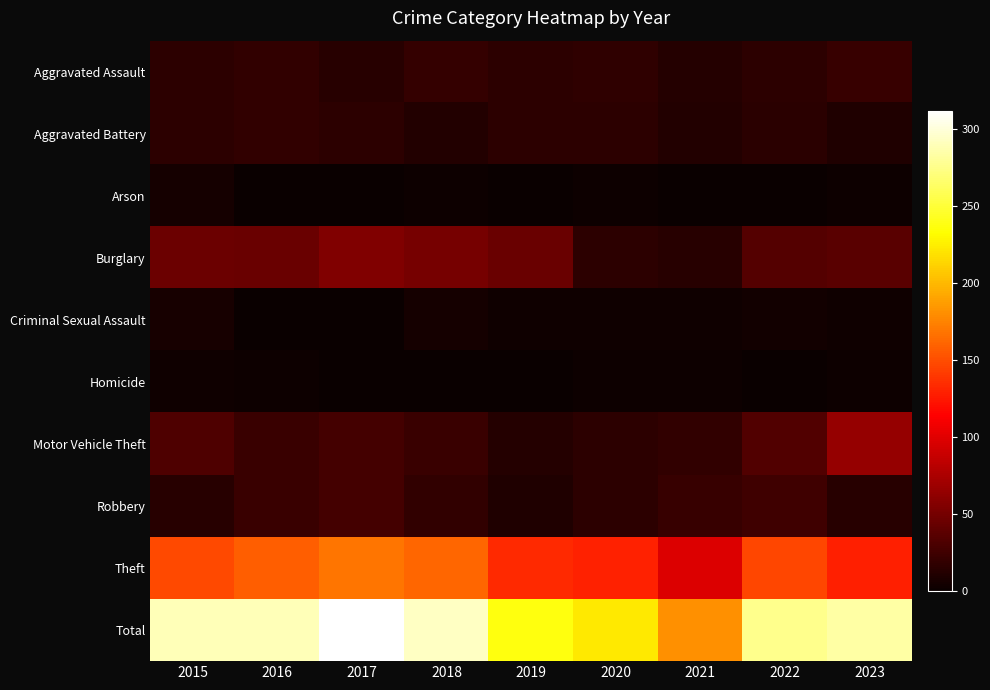

Between 2022 and 2020, which is larger?

2020